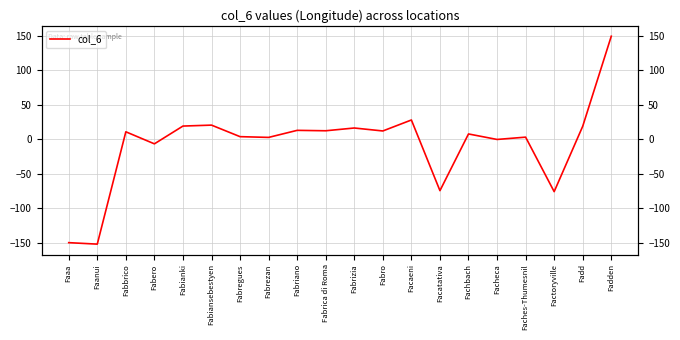

What is the sum of all values?

-141.4